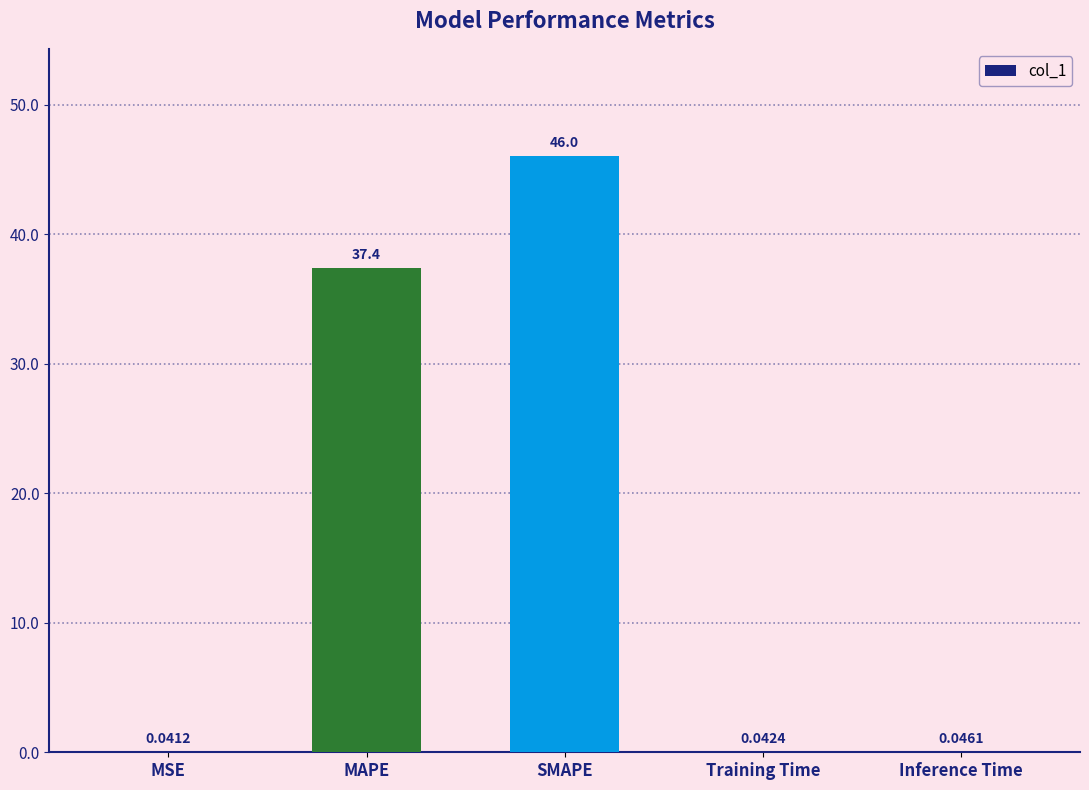

Where is the data nearest to the value 23?

MAPE